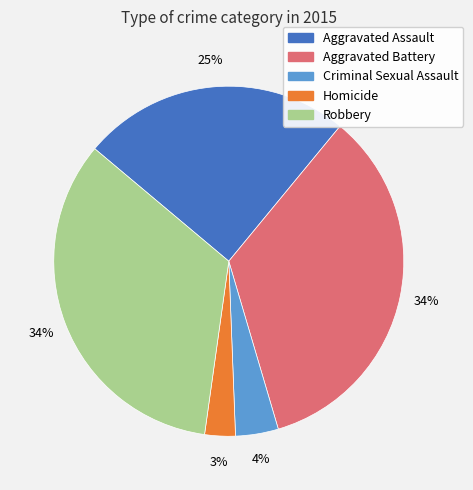

To the nearest percent, what portion does Aggravated Battery represent?

34%